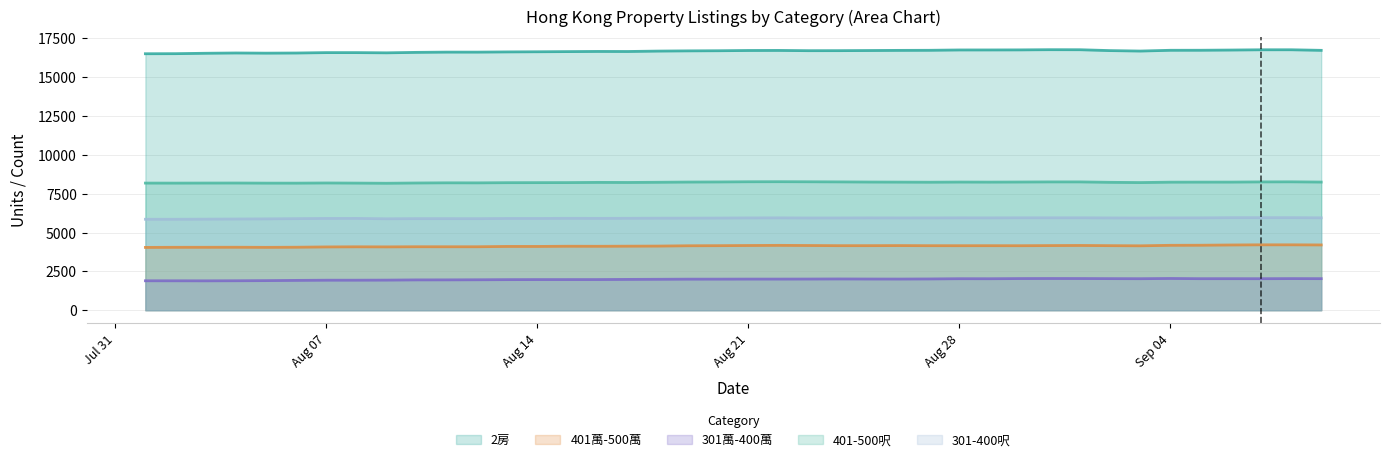

Rank the series by their maximum value, from highest to lowest.

2房, 401-500呎, 301-400呎, 401萬-500萬, 301萬-400萬